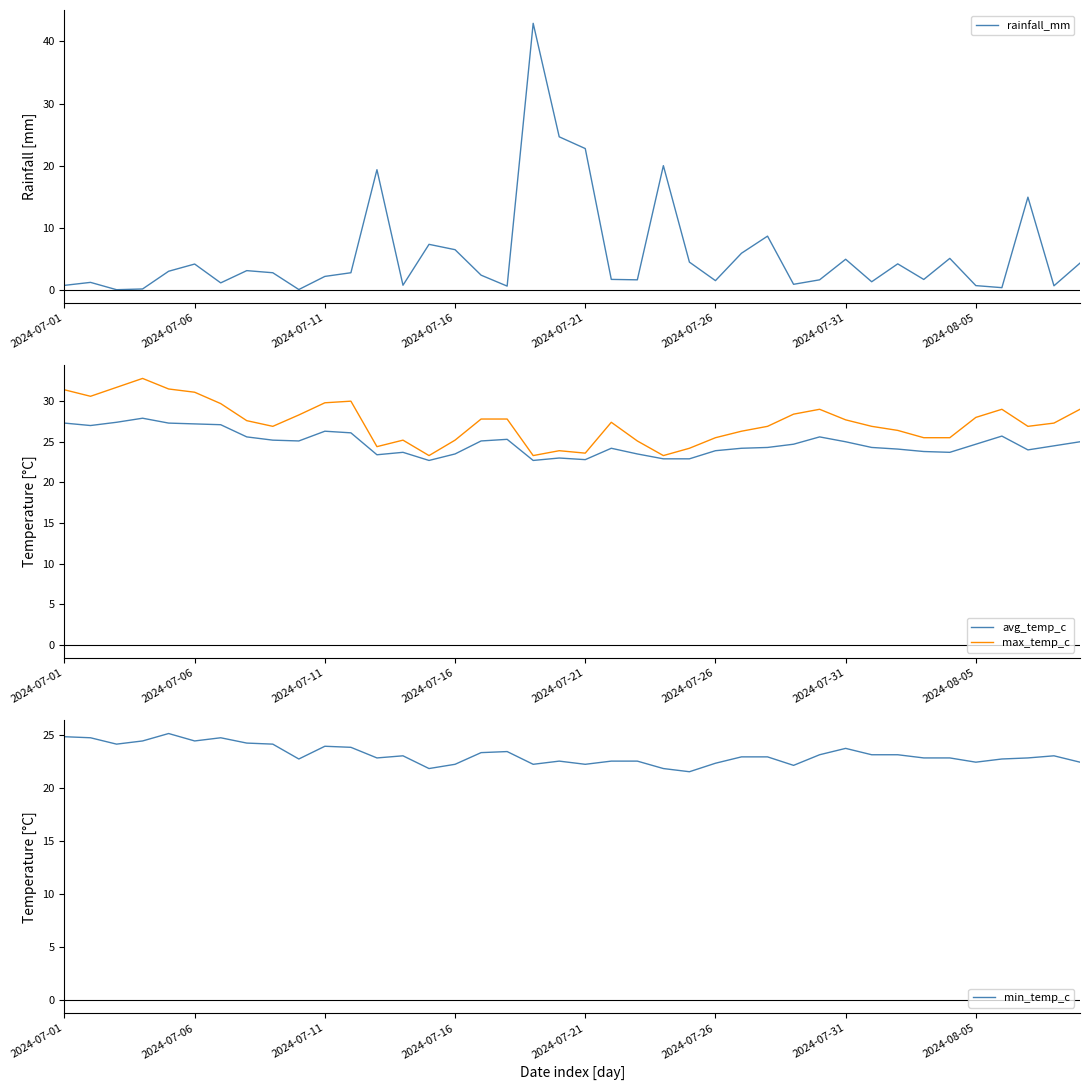

True or false: min_temp_c has a value of 34.5 at 2024-08-05.

False